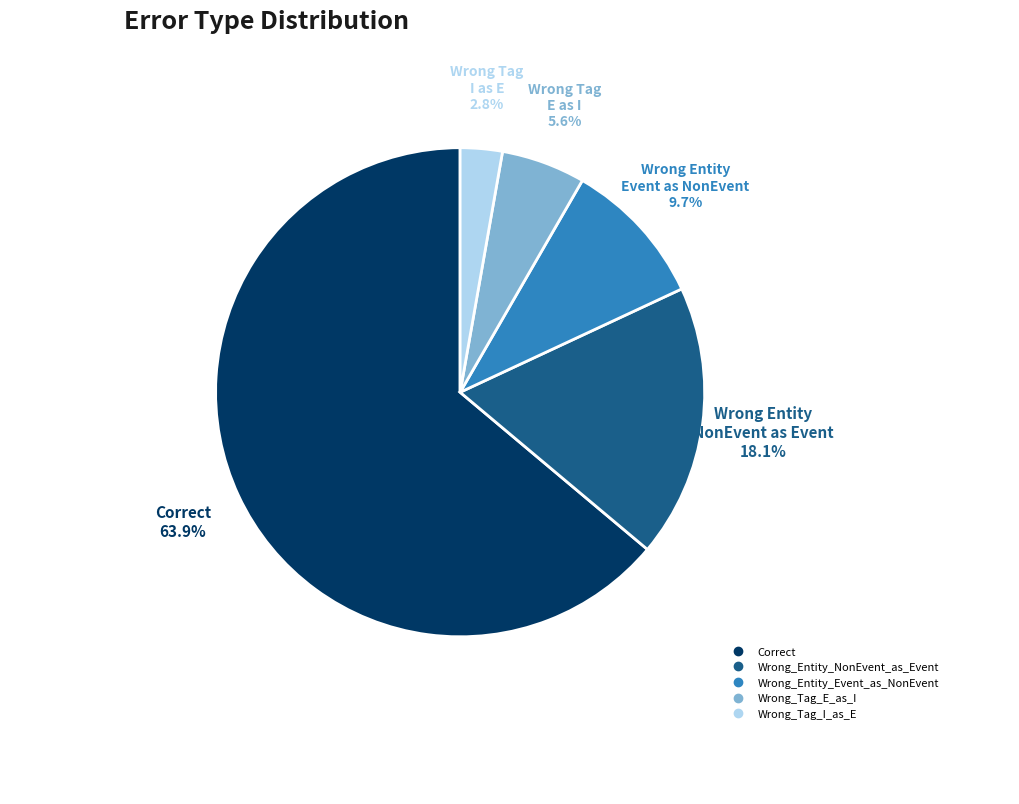

Does Wrong_Tag_E_as_I account for over 50% of the chart?

No